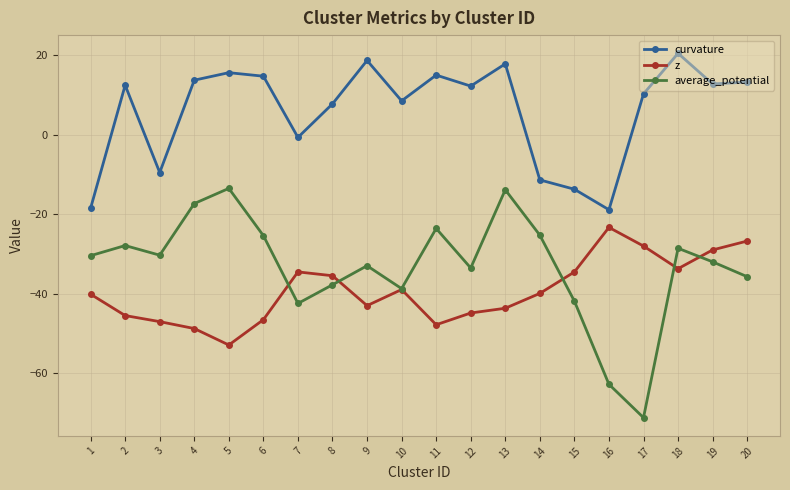

What is the difference between the second highest and minimum values in the z series?

26.2